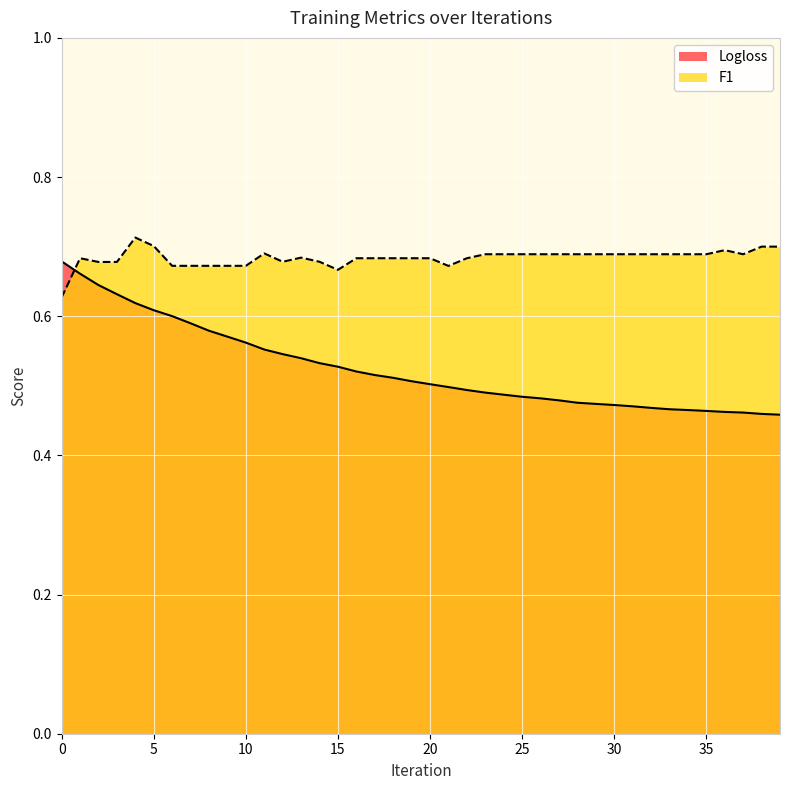

Which series has the widest spread of values?

Logloss